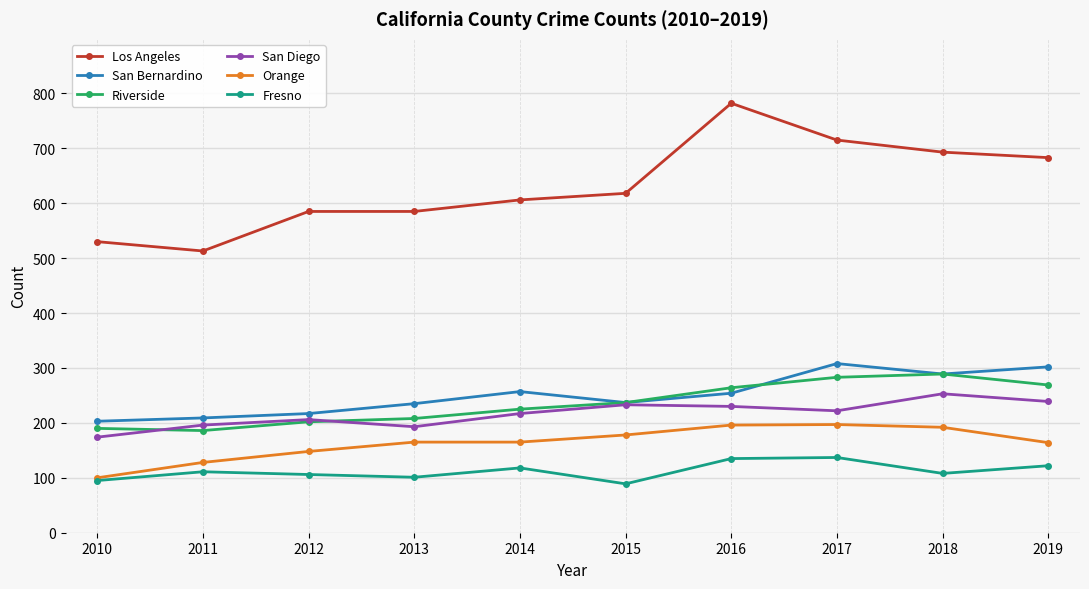

What is the value of the San Diego point at the 5th from the left?

217